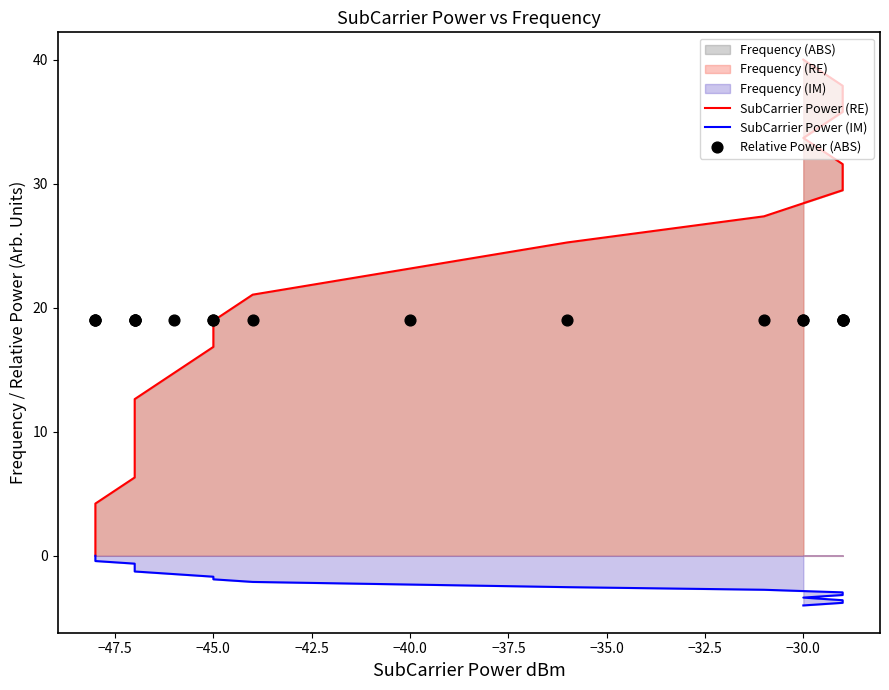

Is the value of Relative Power (ABS) at −37.5 greater than the value of SubCarrier Power (IM) at −32.5?

Yes